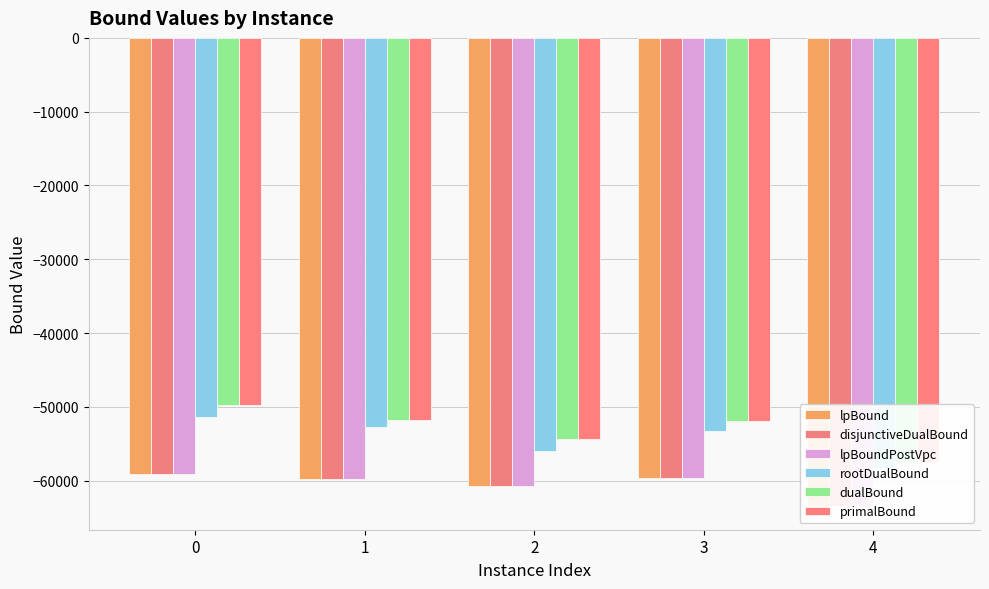

Reading left to right, extract all data points from this chart.

lpBound: -59156.8	-59808.5	-60682.8	-59658.6	-63475.0
disjunctiveDualBound: -59156.8	-59808.5	-60682.8	-59658.6	-63475.0
lpBoundPostVpc: -59156.8	-59808.5	-60682.8	-59658.6	-63475.0
rootDualBound: -51412.8	-52790.3	-55974.8	-53335.1	-58267.3
dualBound: -49716.0	-51743.3	-54354.7	-51938.0	-57464.8
primalBound: -49716.0	-51742.7	-54354.7	-51938.0	-57464.8